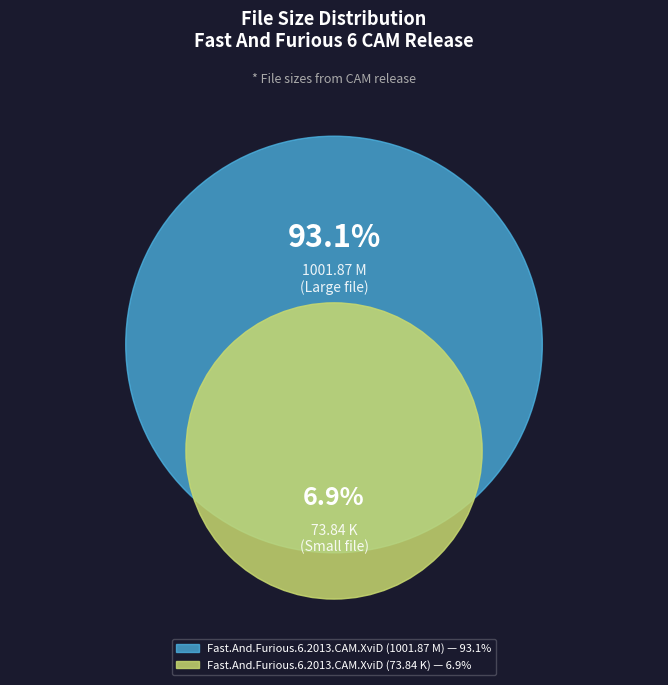

How many segments does this pie chart have?

2